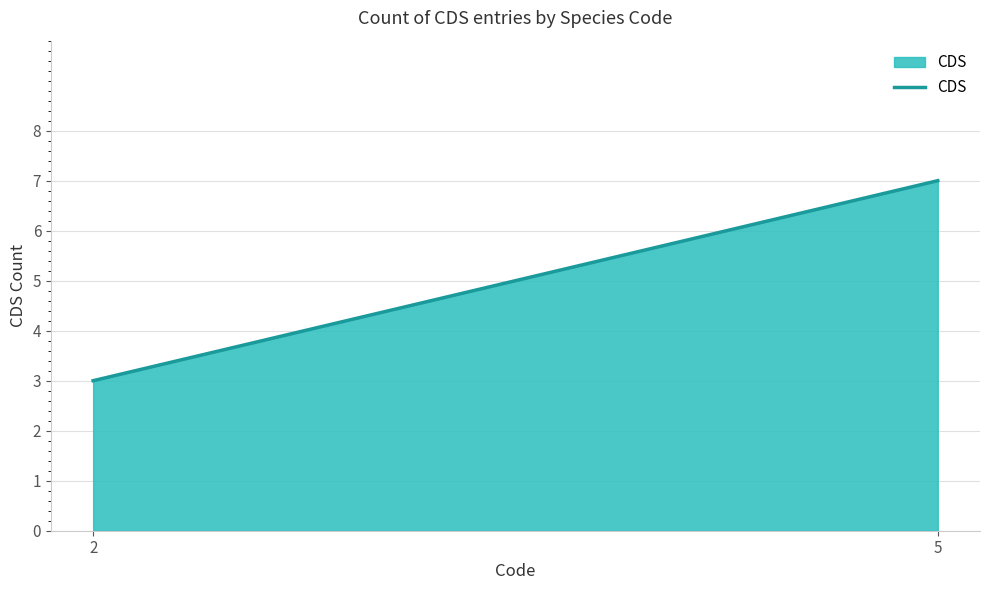

Reading left to right, transcribe all the data shown in this chart.

2=3	5=7